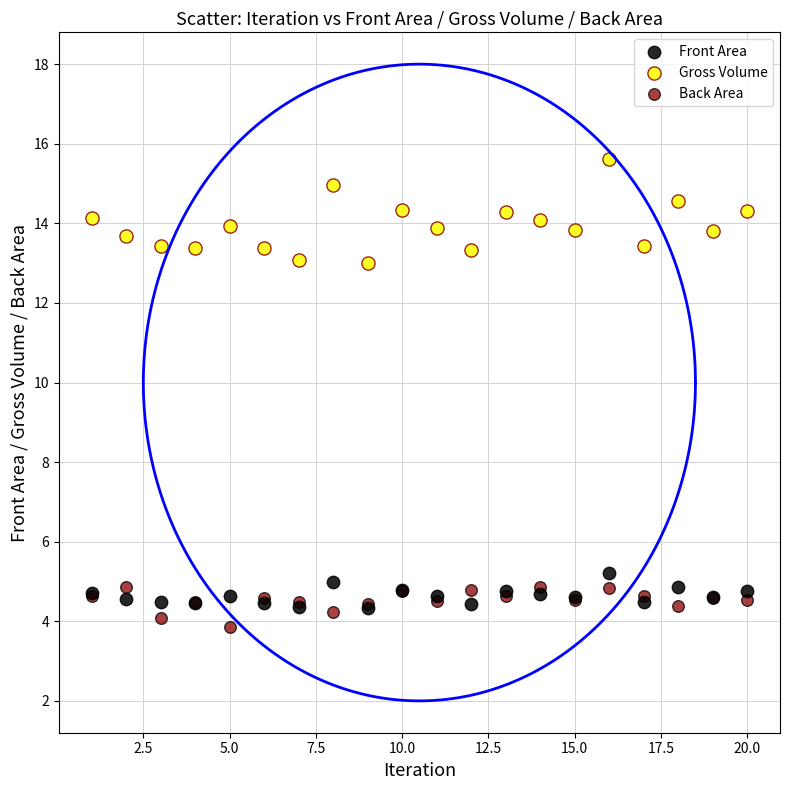

Which series has the largest Y range (max minus min)?

Gross Volume